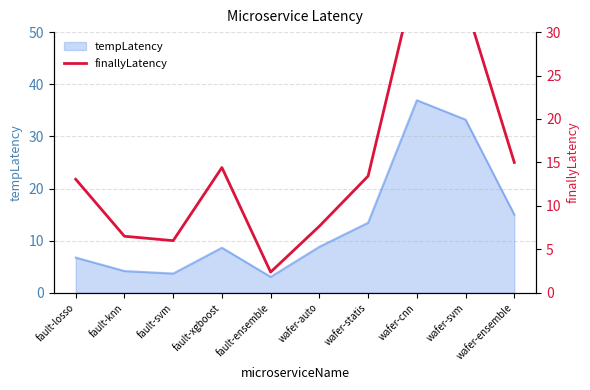

What is the label of the 6th point from the left?

wafer-auto